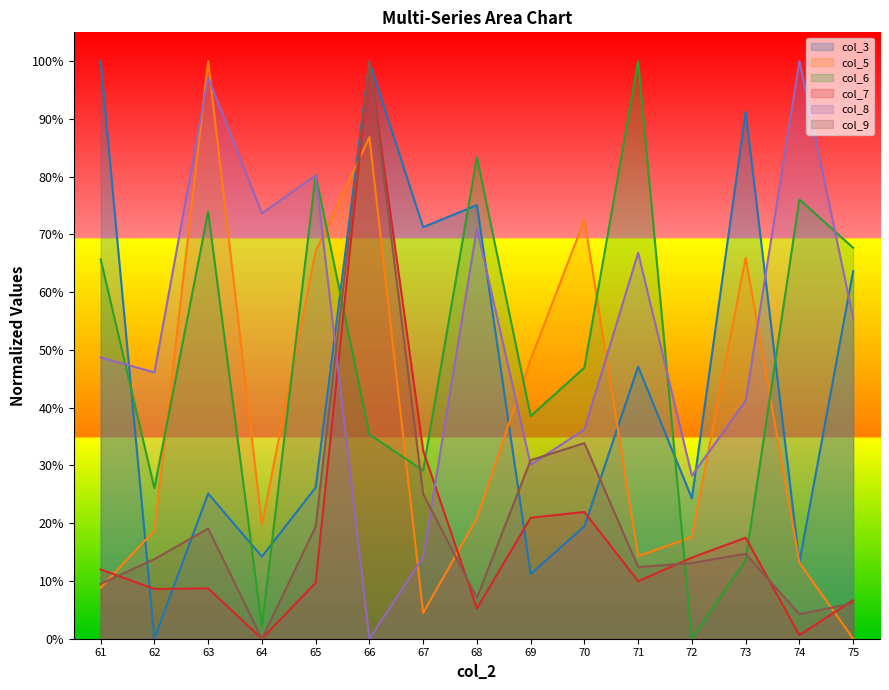

What is the difference between the maximum and minimum values in the col_3 series?

1.0